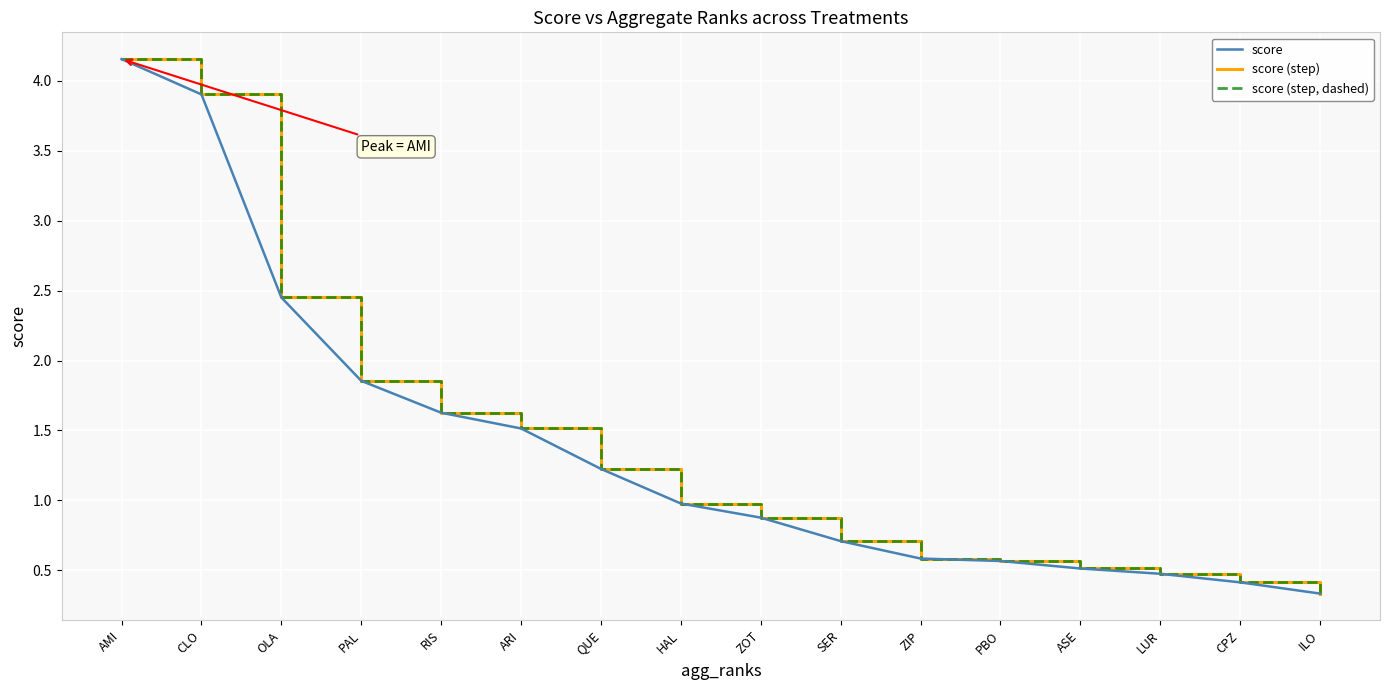

True or false: score (step, dashed) and score (step) cross at least once.

False